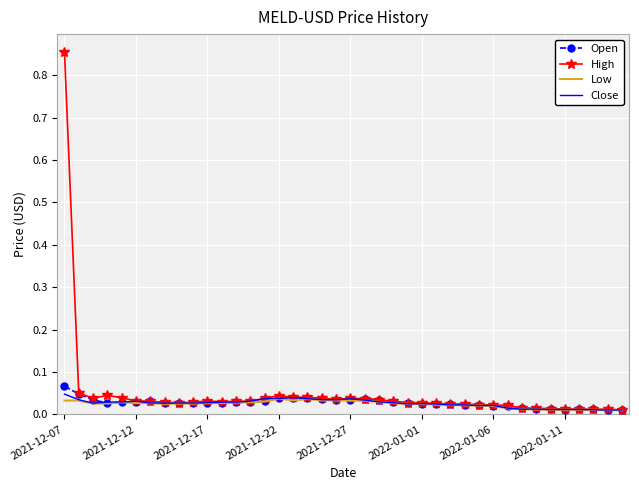

Which series has the widest spread of values?

High